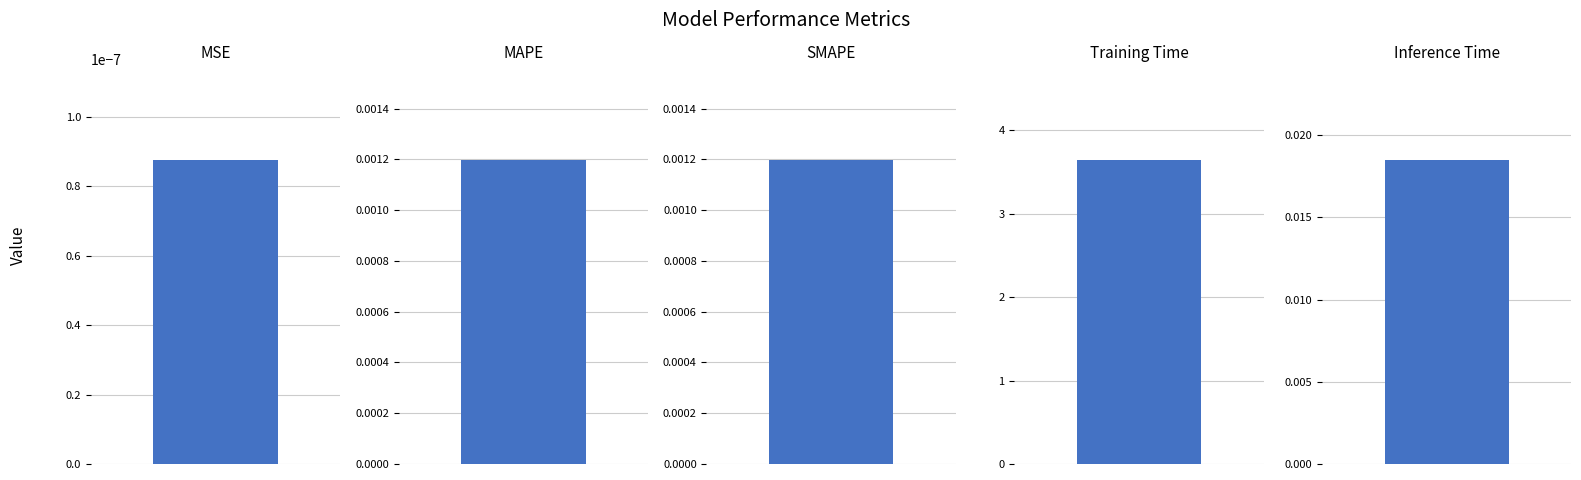

How many series are shown in this chart?

1